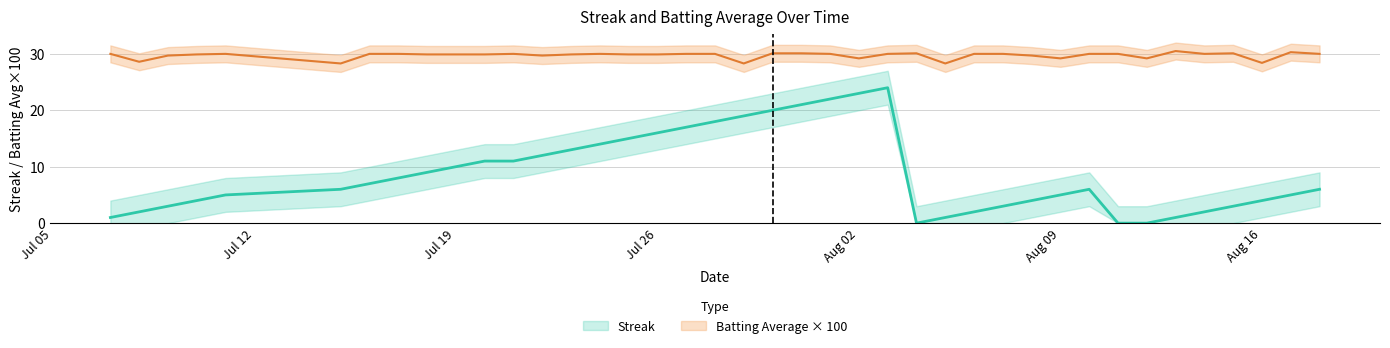

How many data points does each series have?

40